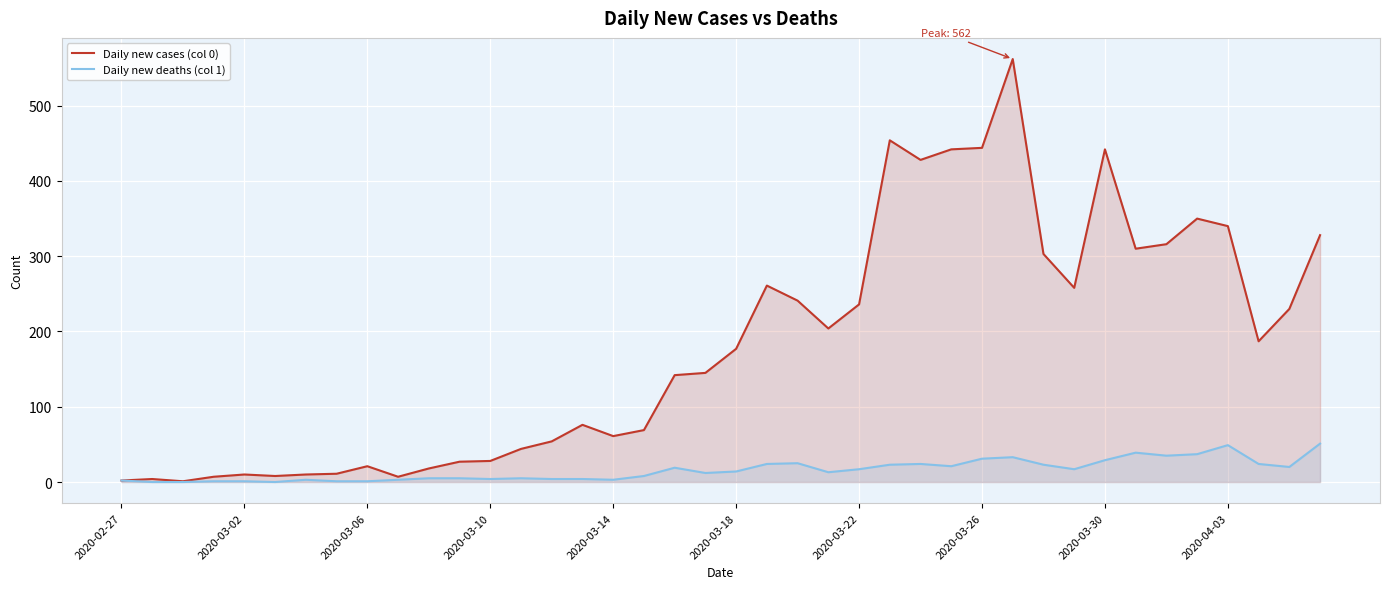

Reading right to left, list all the values displayed in this chart.

Daily new cases (col 0): 328	230	187	340	350	316	310	442	258	303	562	444	442	428	454	236	204	241	261	177	145	142	69	61	76	54	44	28	27	18	7	21	11	10	8	10	7	1	4	2
Daily new deaths (col 1): 51	20	24	49	37	35	39	29	17	23	33	31	21	24	23	17	13	25	24	14	12	19	8	3	4	4	5	4	5	5	3	1	1	3	0	1	1	0	0	2